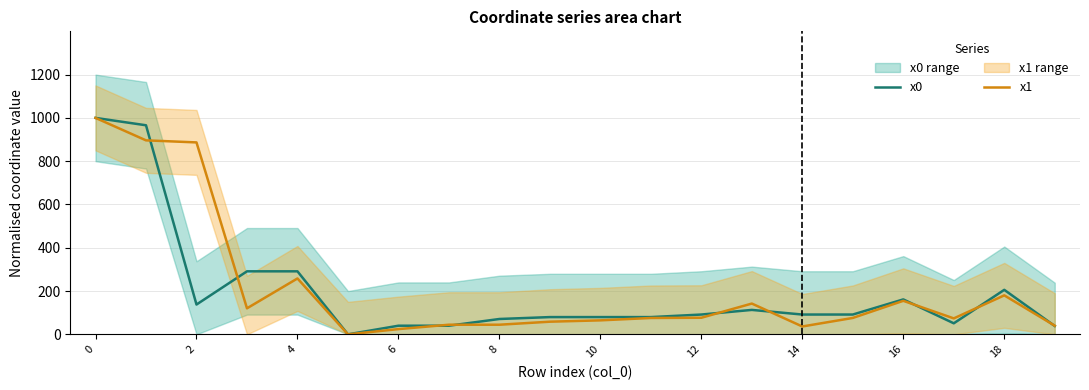

List the series in order of their overall mean, highest first.

x1, x0